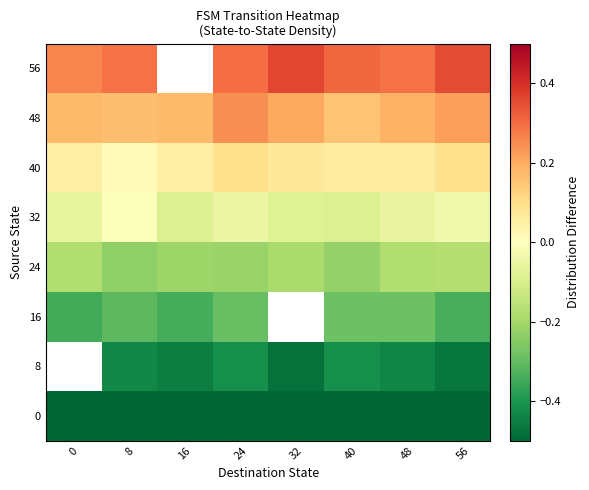

Is it true that 56 equals 0.3 at 0?

True